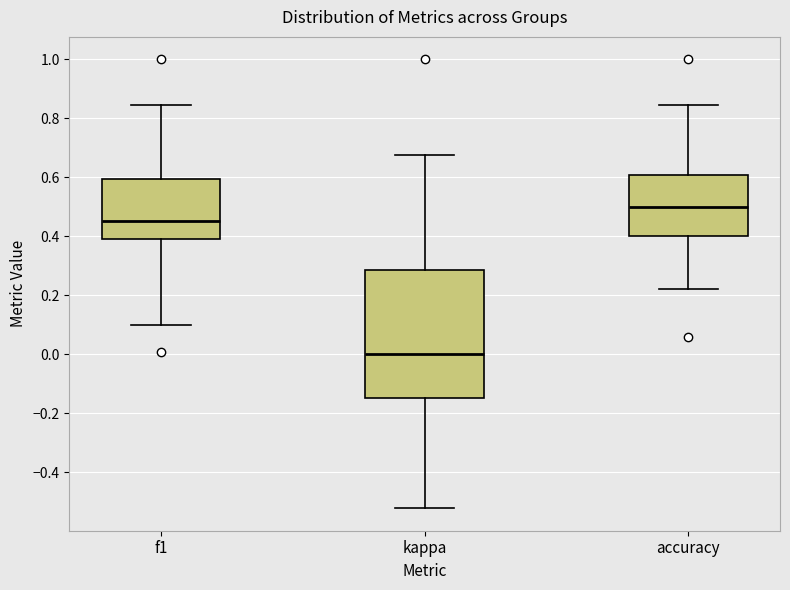

Where is the lower edge of the box for kappa on the y-axis? The values are not printed on the chart, so give them approximately, as read against the axis.

-0.14